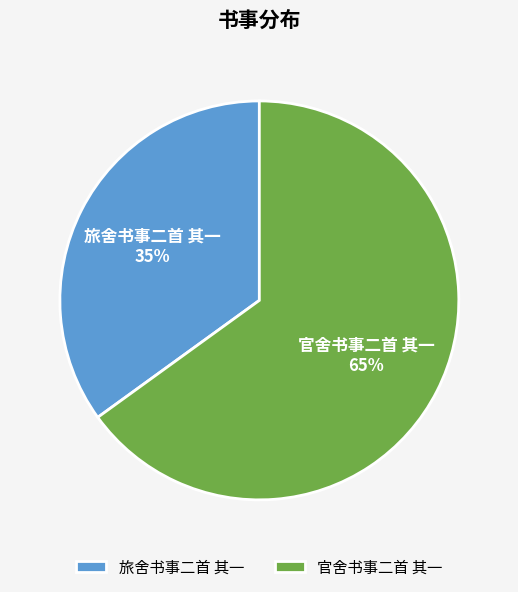

Rank the categories by value from lowest to highest.

旅舍书事二首 其一, 官舍书事二首 其一